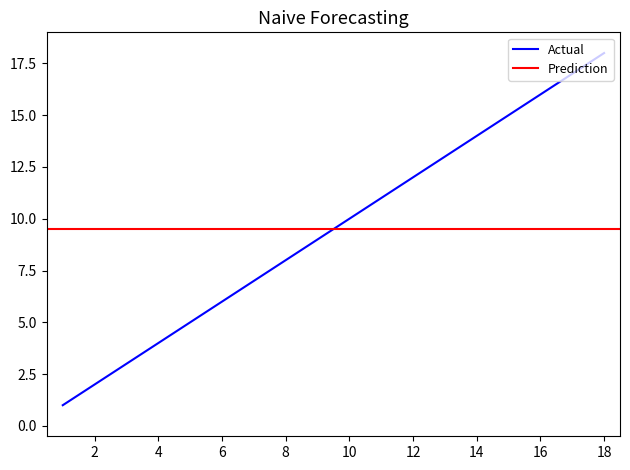

The value of Actual at 12 is 5. True or false?

False